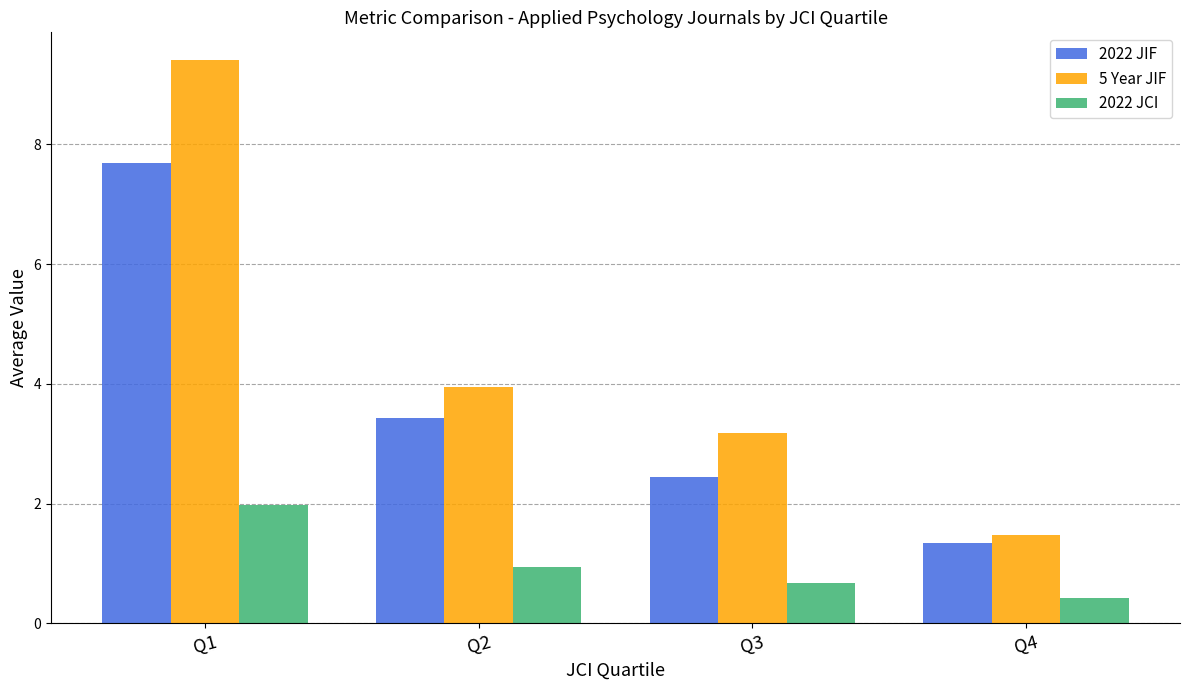

How many bars are there in each group?

3